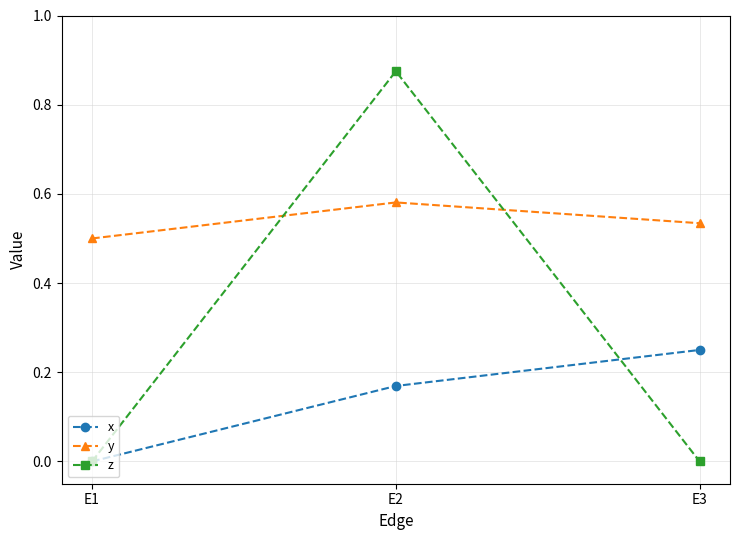

The value of z at E1 is -0.5. True or false?

False